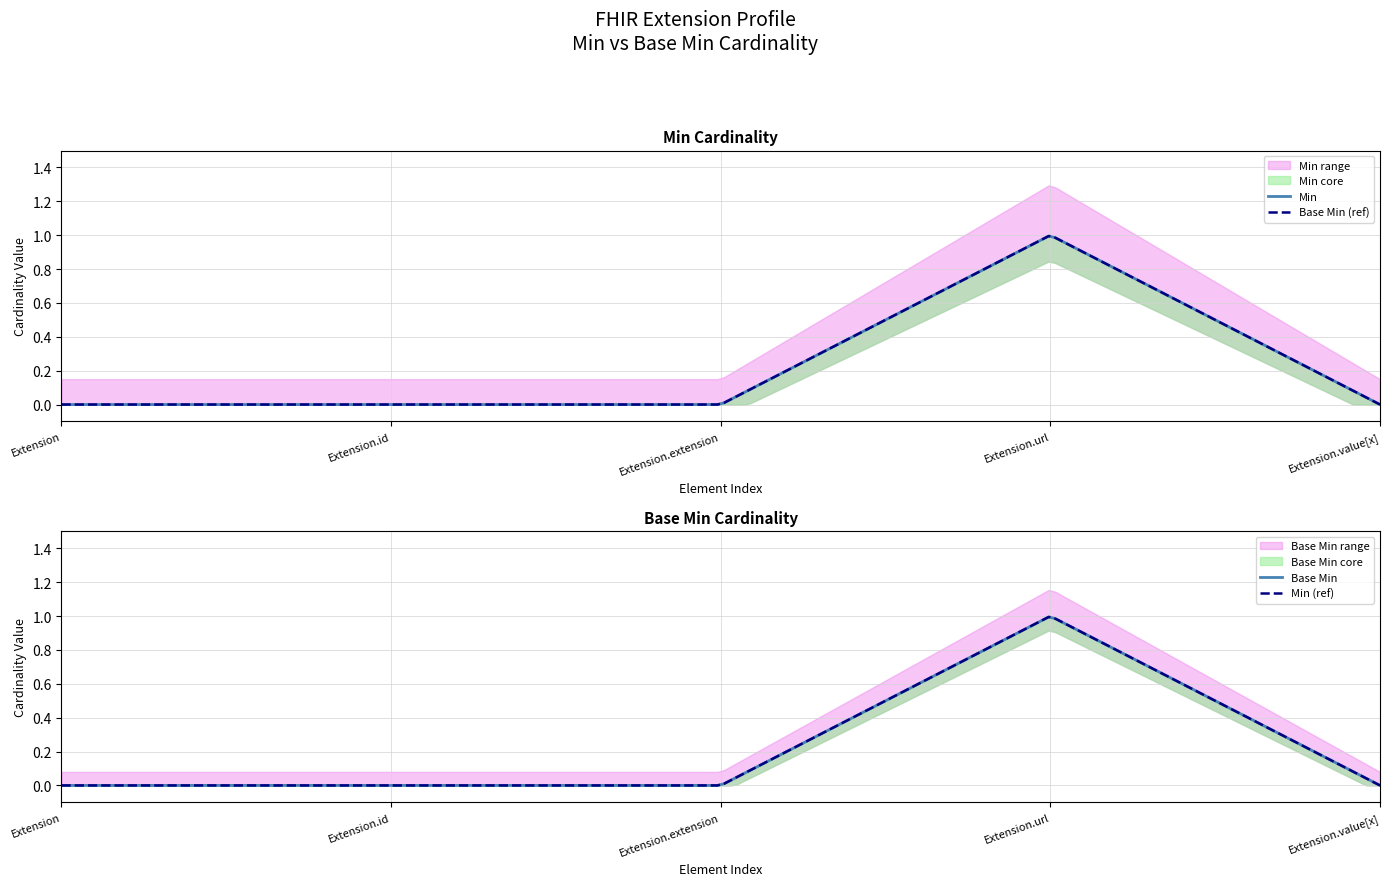

Reading right to left, extract all data points from this chart.

Min: 0	1	0	0	0
Base Min: 0	1	0	0	0